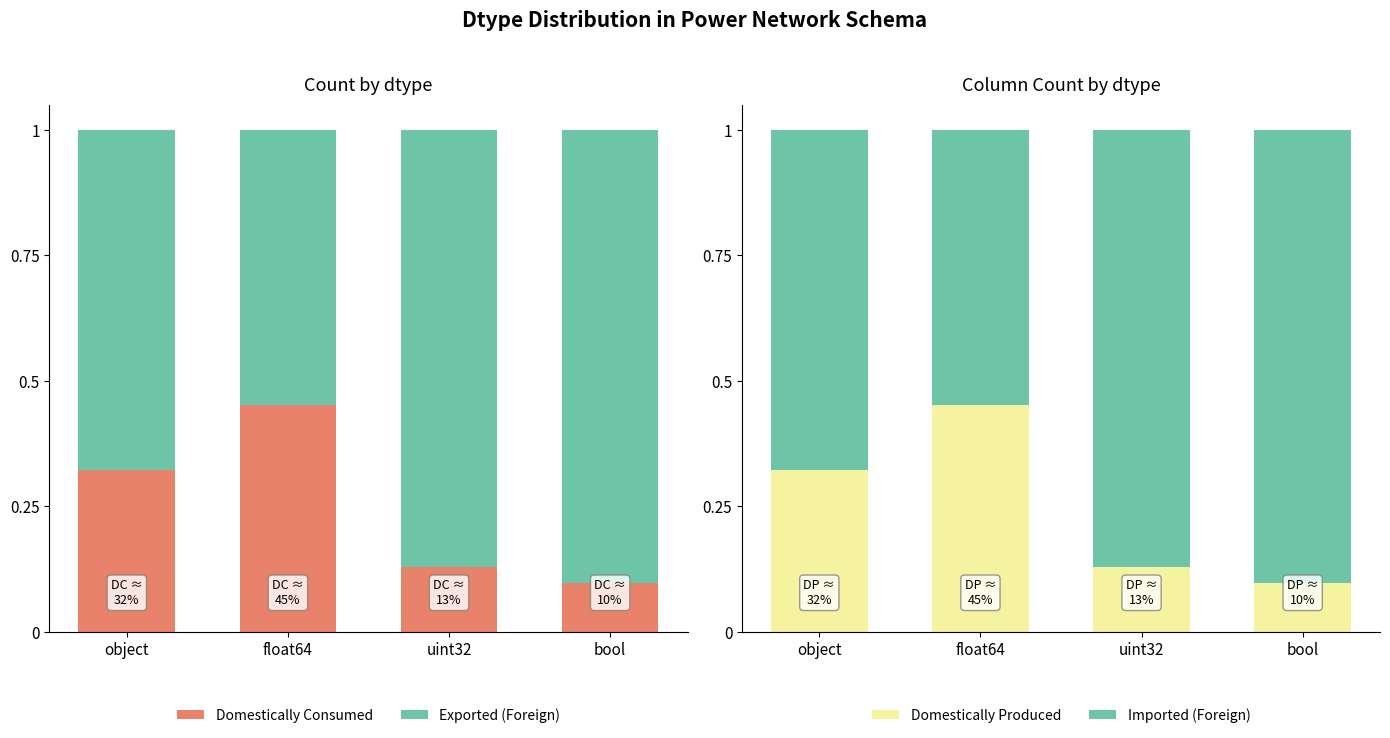

What is the lowest value of the Exported (Foreign) series?

0.5